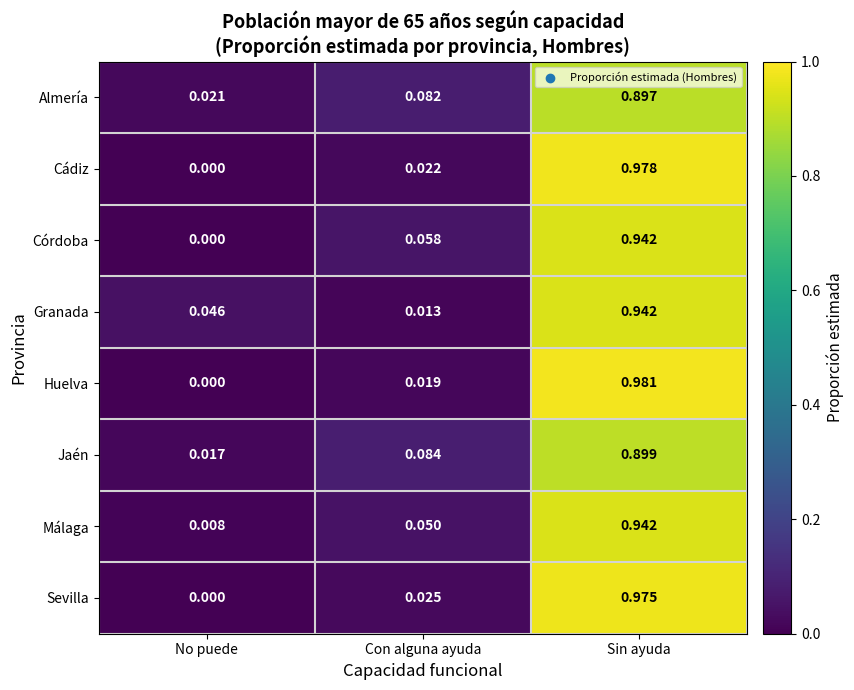

How many categories are shown in the chart?

3